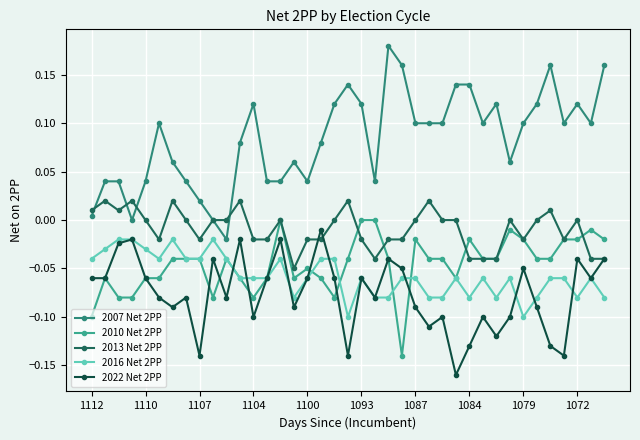

What is the sum of all 2022 Net 2PP values?

-3.0